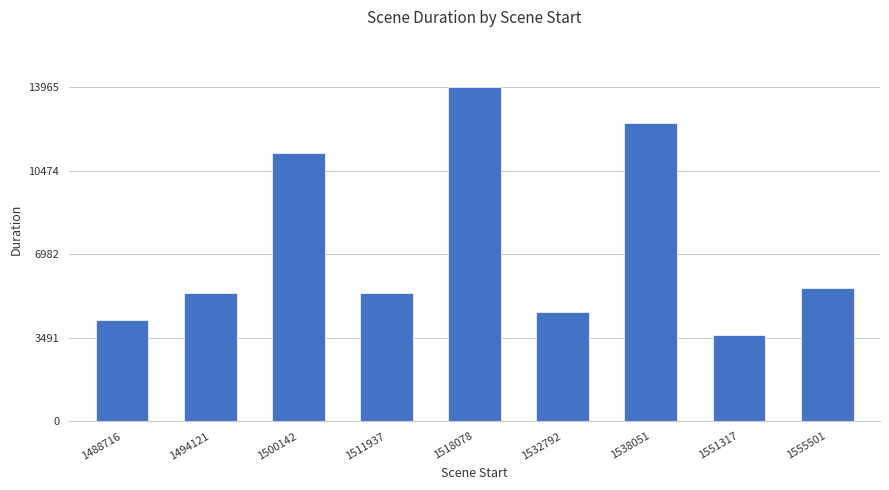

Where does the data first go above 5363?

1500142